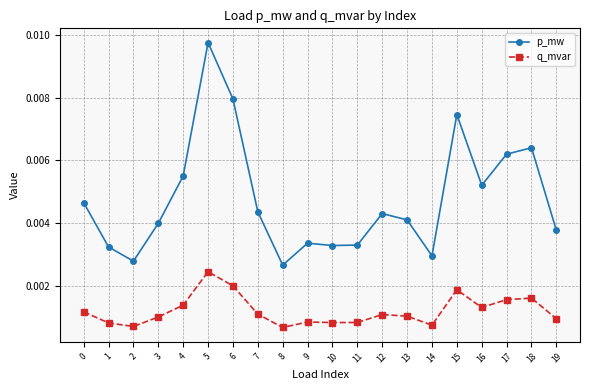

List the series in order of their peak value, highest first.

p_mw, q_mvar